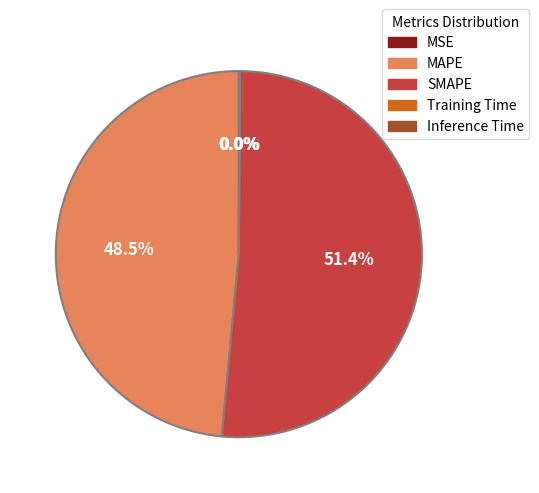

What is the largest slice in the pie chart?

SMAPE